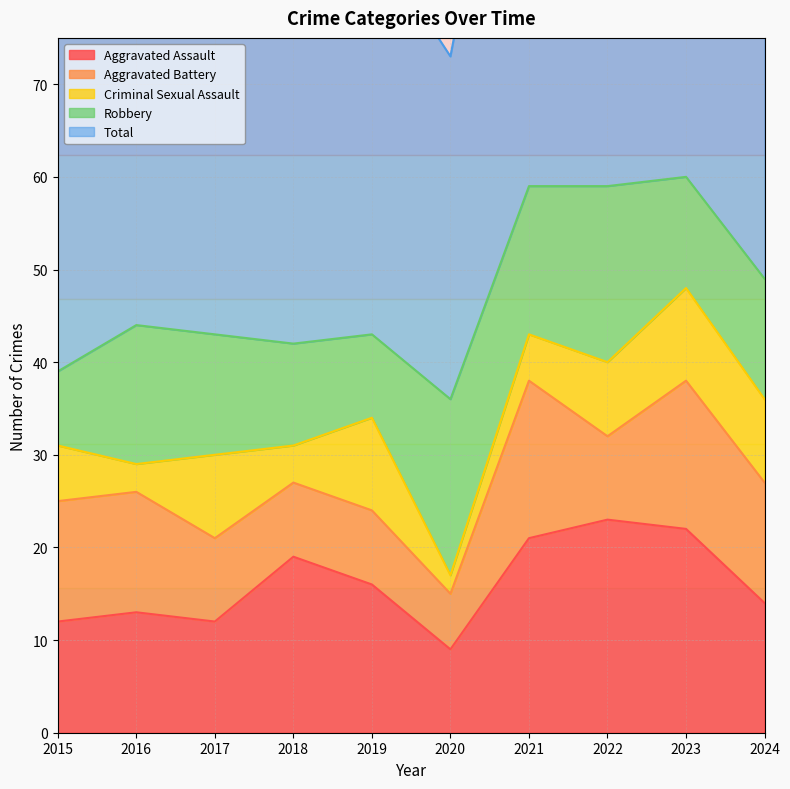

Rank the series at 2020 from lowest to highest value.

Criminal Sexual Assault, Aggravated Battery, Aggravated Assault, Robbery, Total